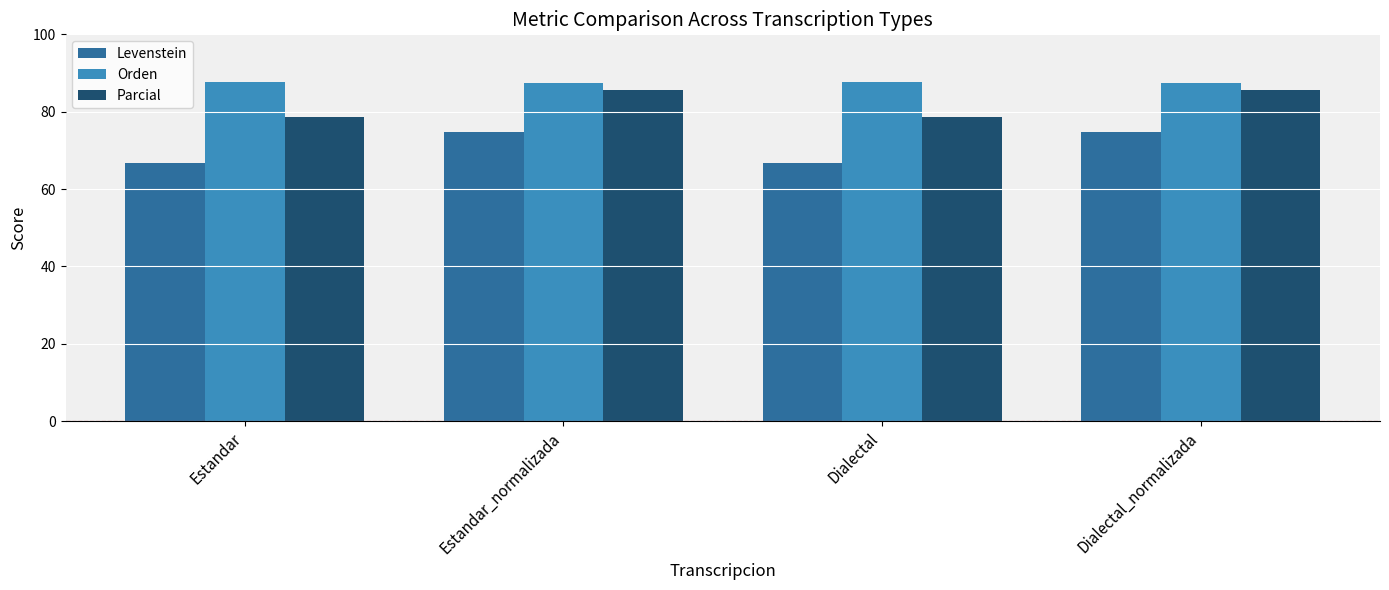

Reading left to right, what are all the values shown in this chart?

Levenstein: 66.8	74.7	66.8	74.7
Orden: 87.8	87.3	87.8	87.3
Parcial: 78.7	85.5	78.7	85.5